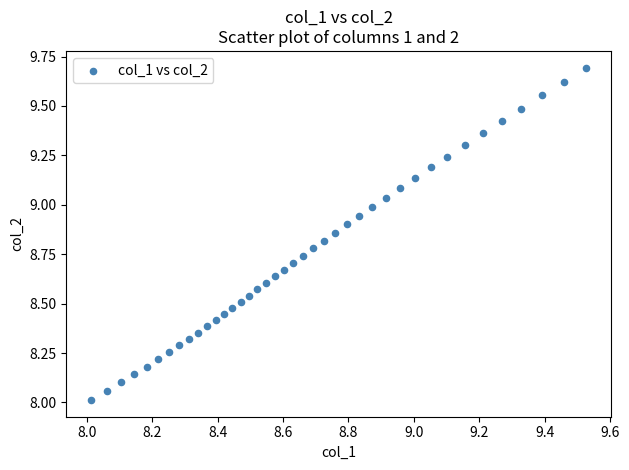

What is the range of Y values (max minus min)?

1.7